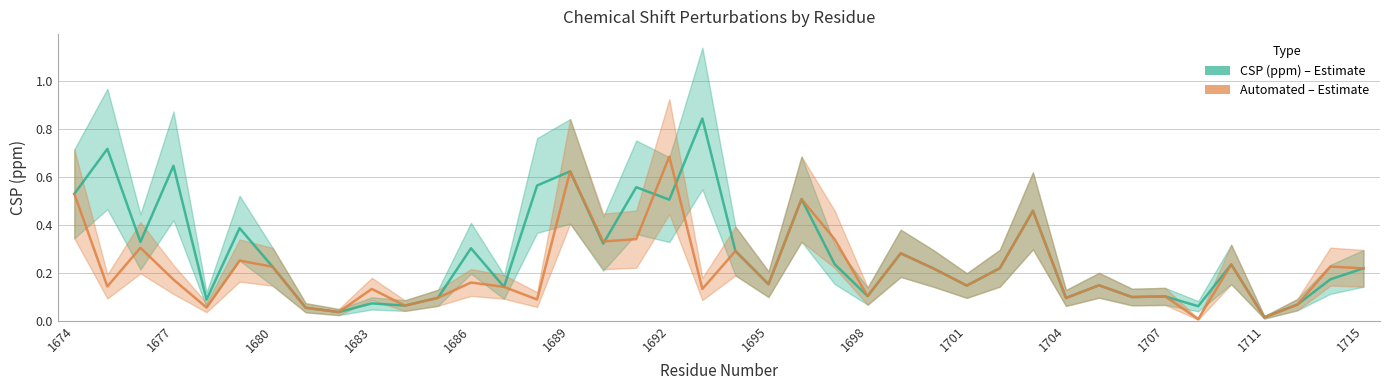

Rank the series at 1715 from highest to lowest value.

CSP (ppm), Automated